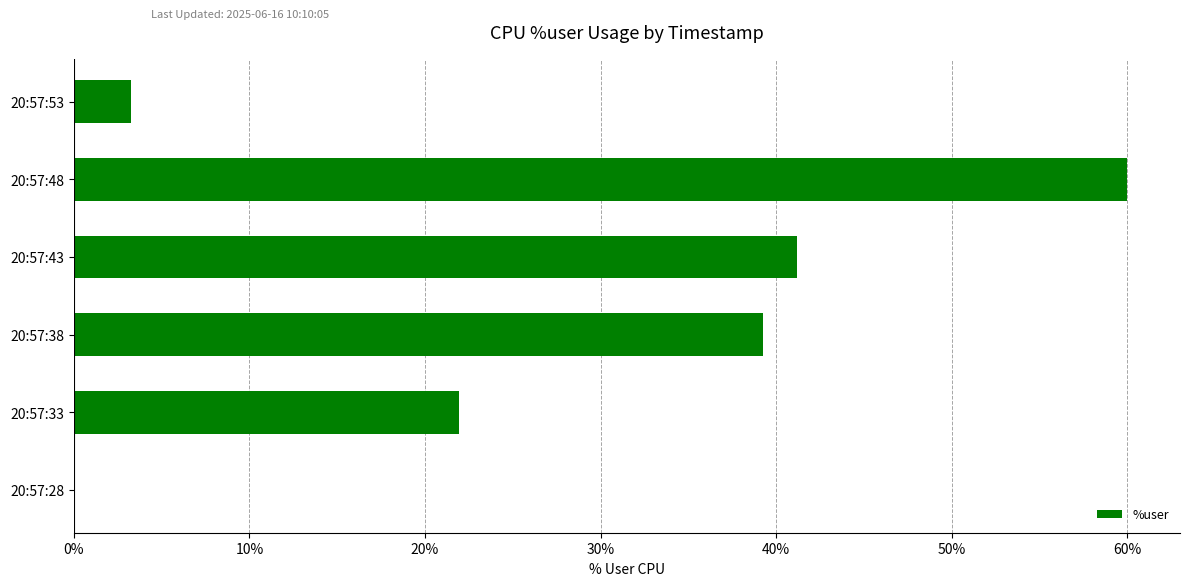

Are the bars horizontal?

Yes